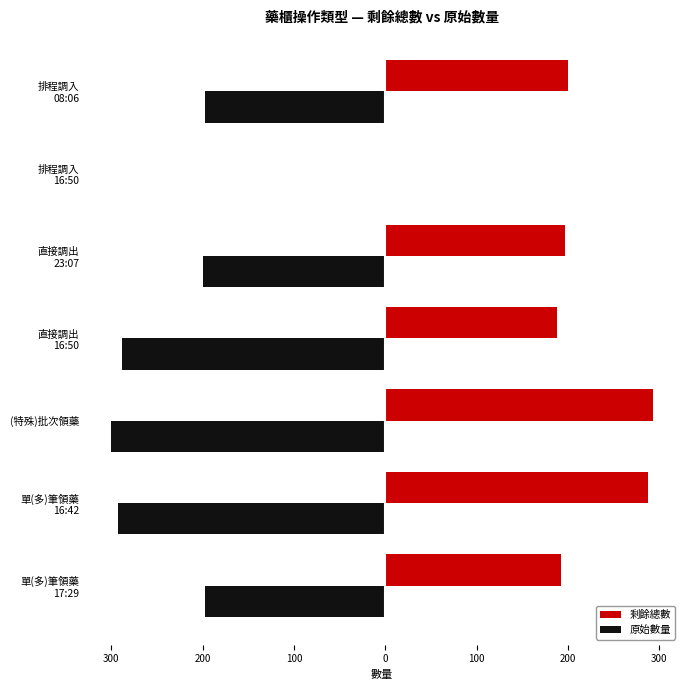

Reading left to right, extract all data points from this chart.

剩餘總數: 192	288	293	188	197	0	200
原始數量: -197	-293	-300	-288	-200	0	-197